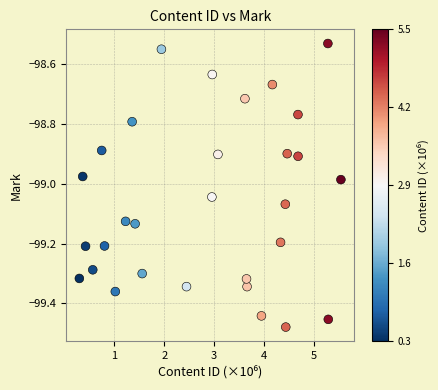

What is the range of Y values (max minus min)?

0.9